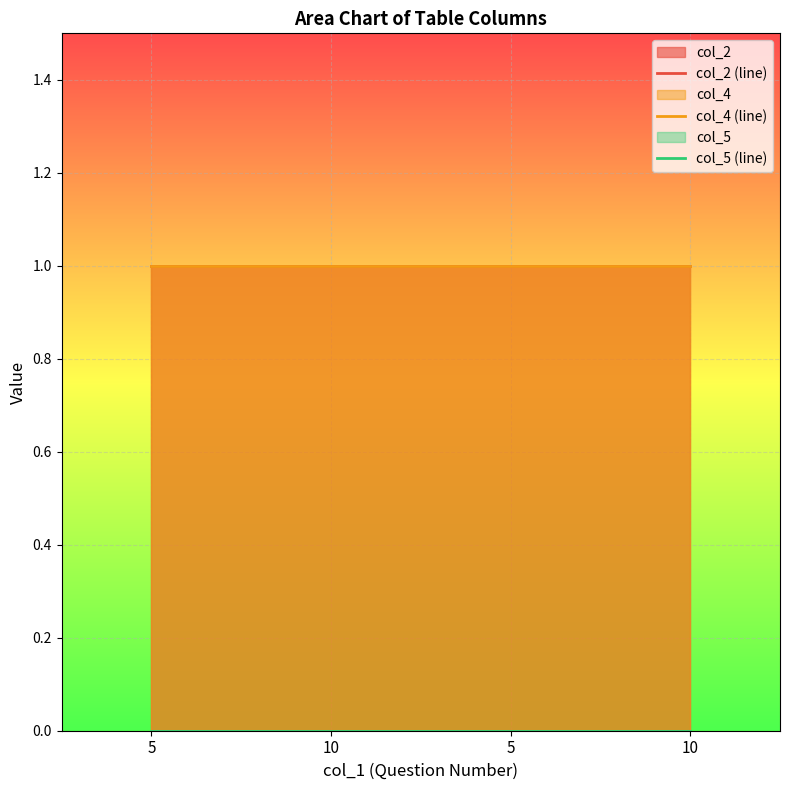

The col_5 (line) series shows 0 at 10. True or false?

True